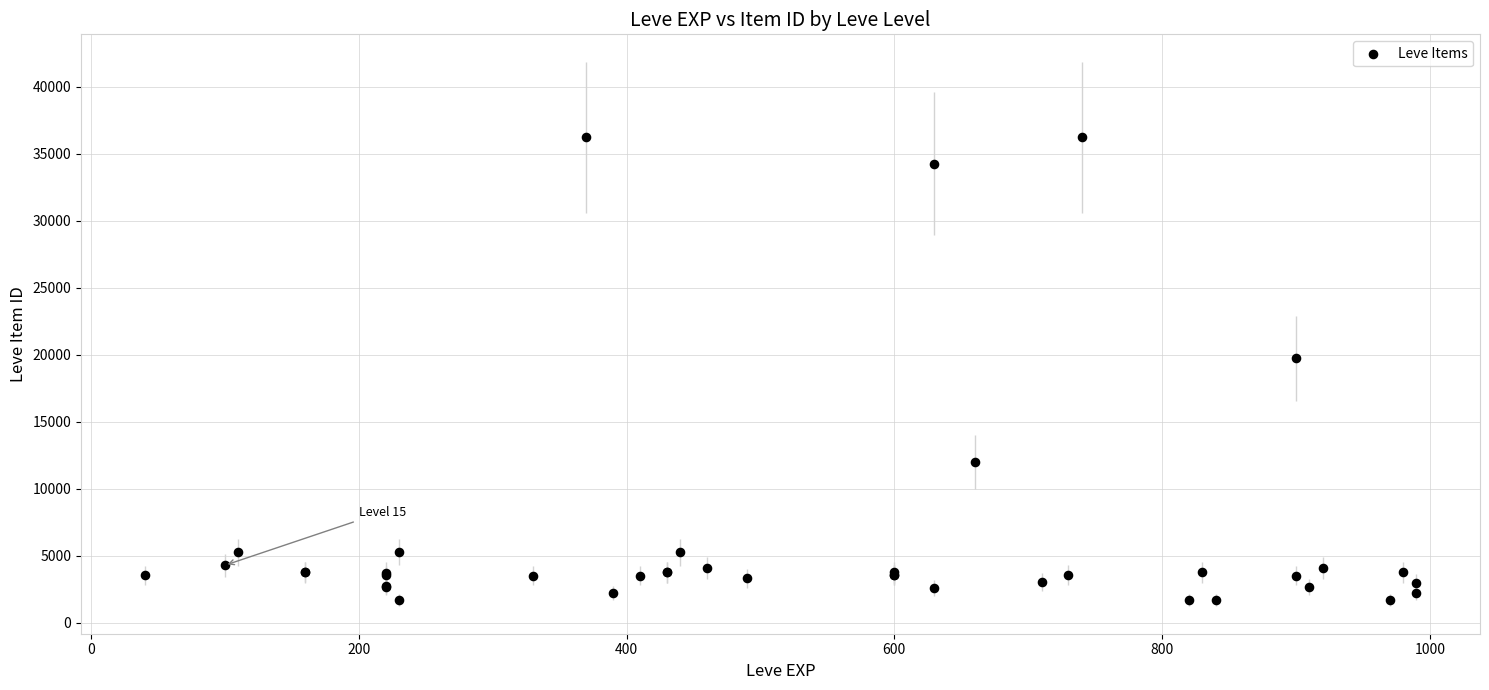

What Y value in the scatter plot is closest to 18967?

19744